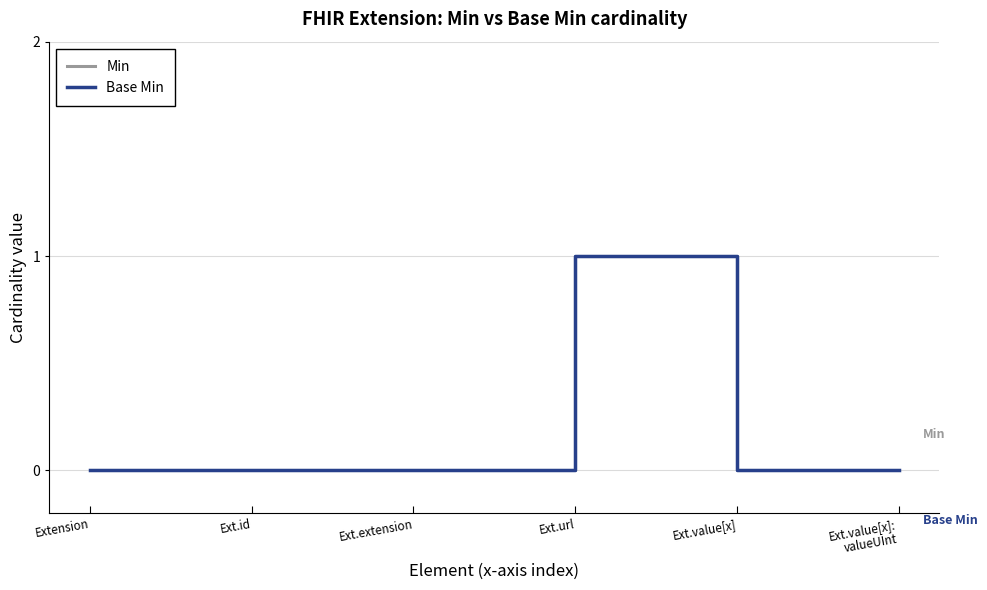

At which category does Base Min reach its first local peak?

Ext.url